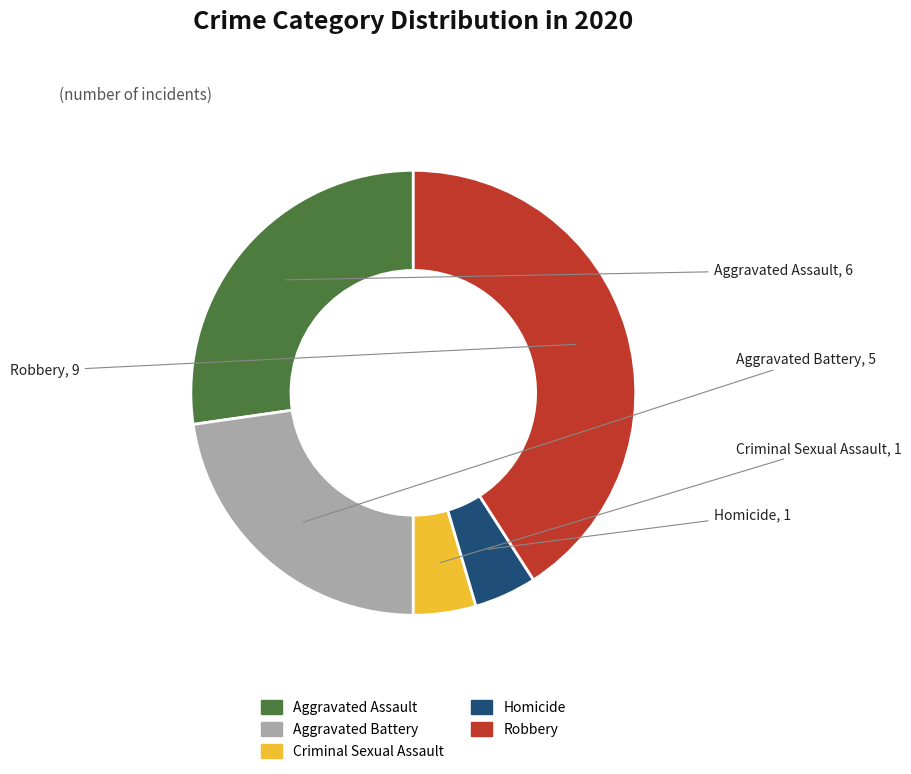

What is the largest slice in the pie chart?

Robbery